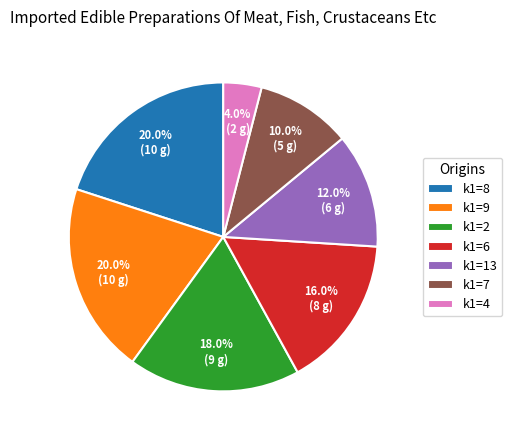

Does k1=7 represent more than half of the total?

No